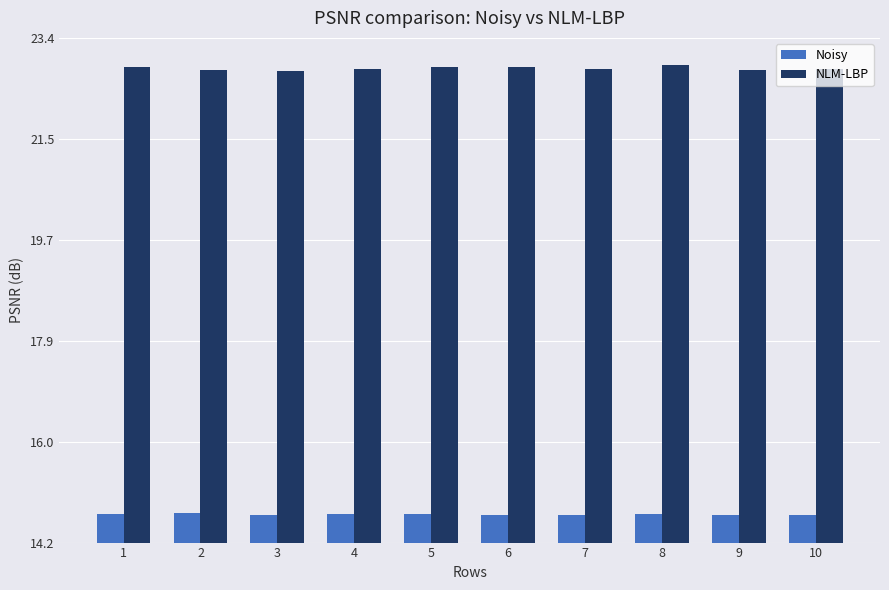

Is it true that NLM-LBP equals 22.9 at 8?

True